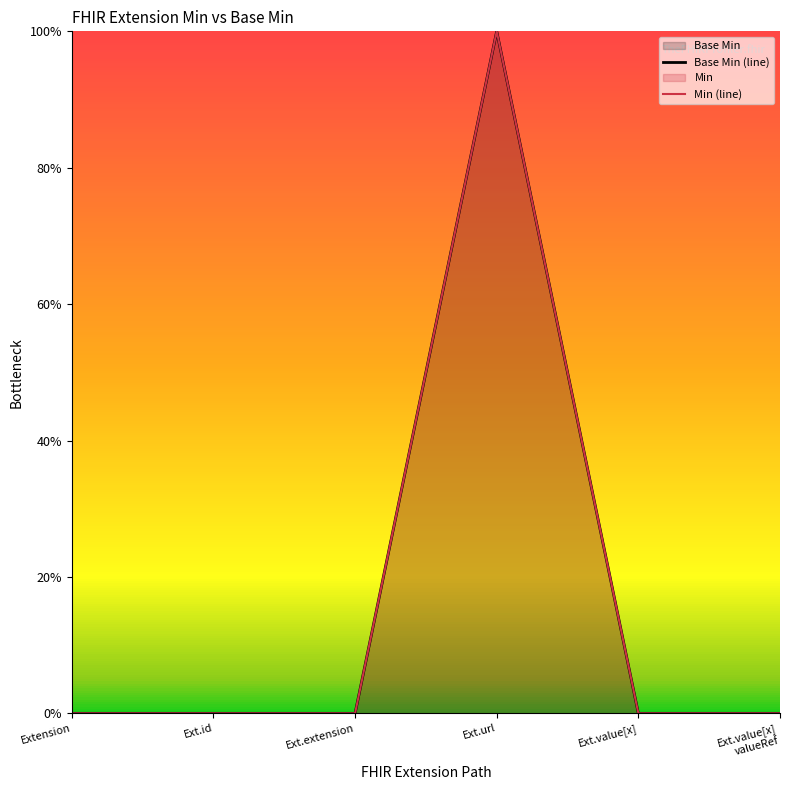

What is the label of the 6th point from the left?

Ext.value[x]
valueRef